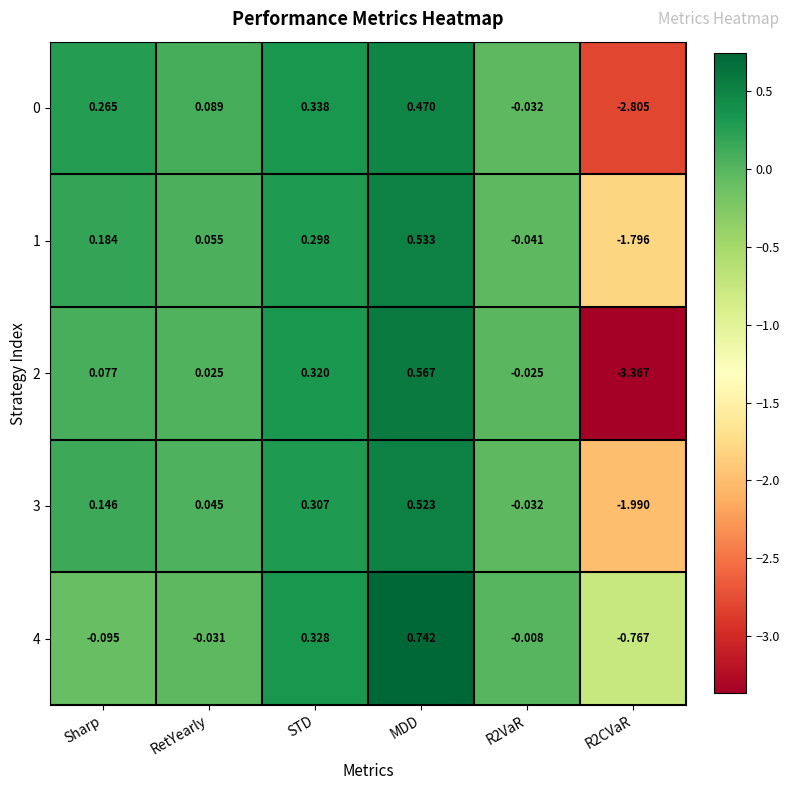

Which series has the widest spread of values?

2